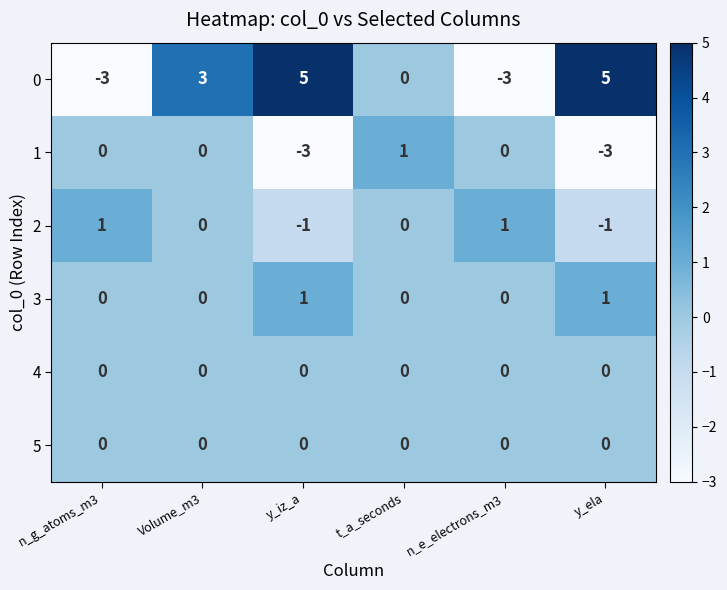

The 2 series shows 0 at Volume_m3. True or false?

True